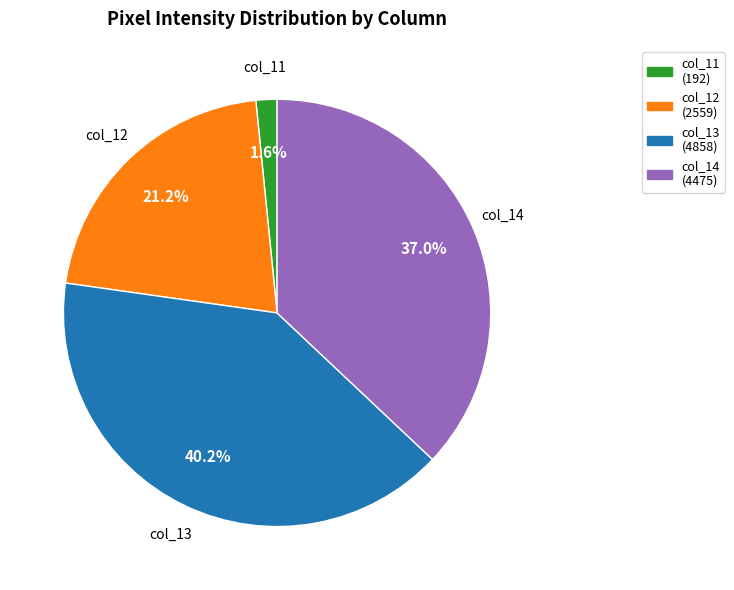

Combined, do col_12 (2559) and col_13 (4858) account for over 50%?

Yes